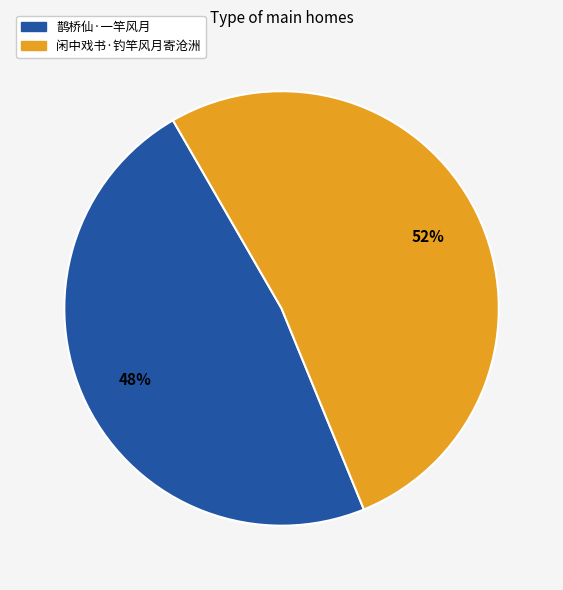

How many slices are in this pie chart?

2